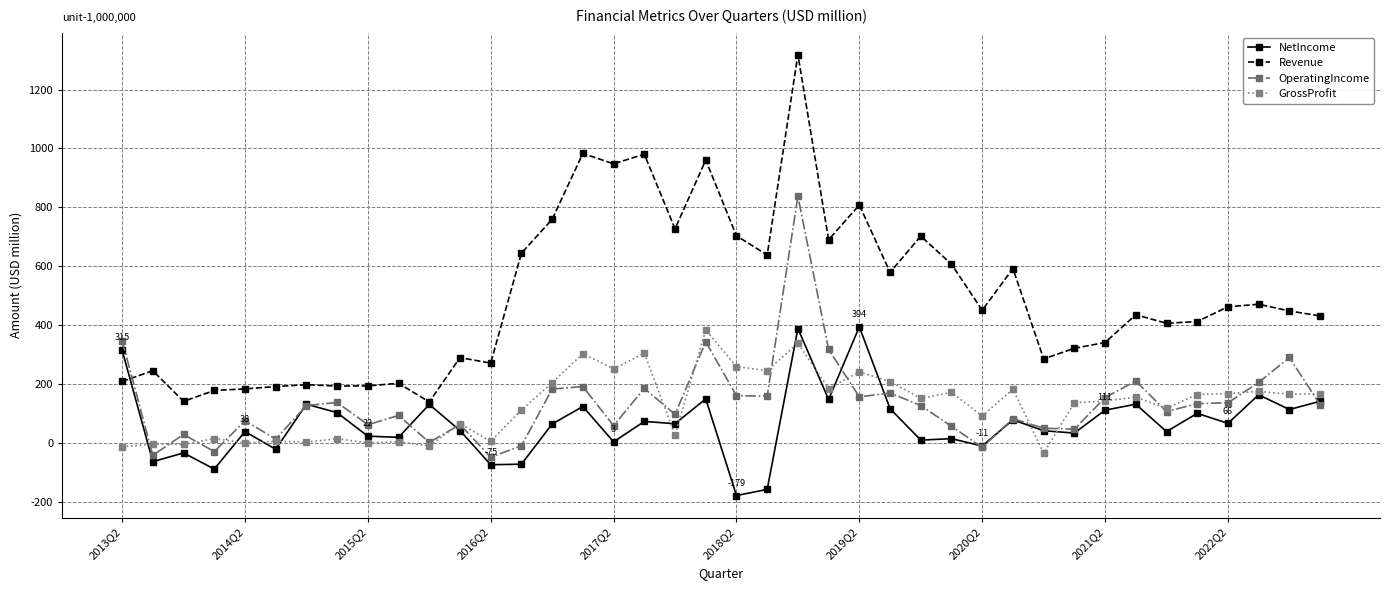

What is the highest value of the NetIncome series?

394.0